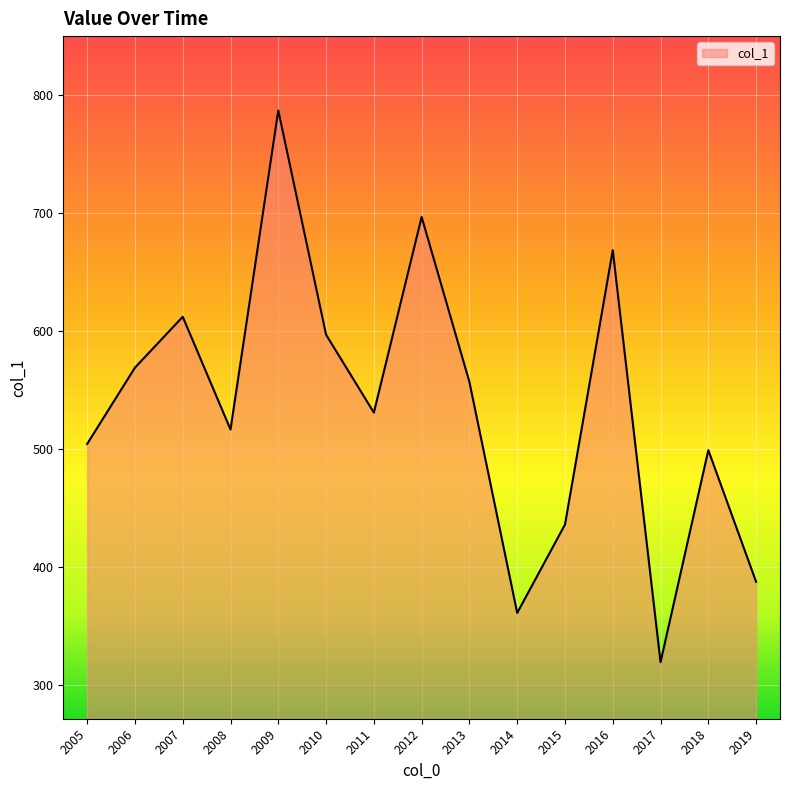

What is the difference between the second highest and minimum values?

377.1